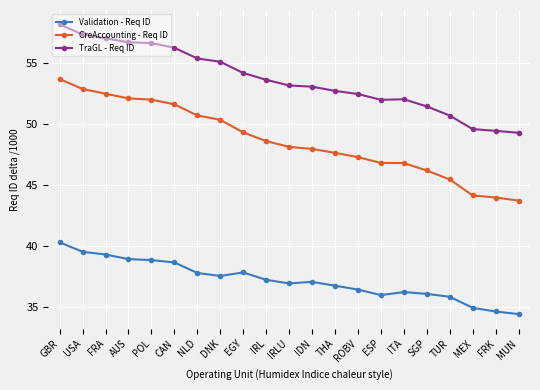

Which series has the widest spread of values?

CreAccounting - Req ID